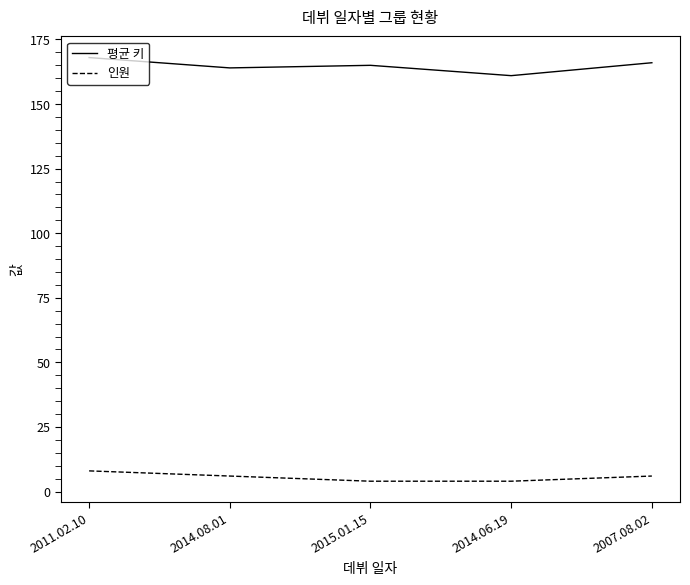

What is the approximate value of 인원 at 2014.06.19?

4